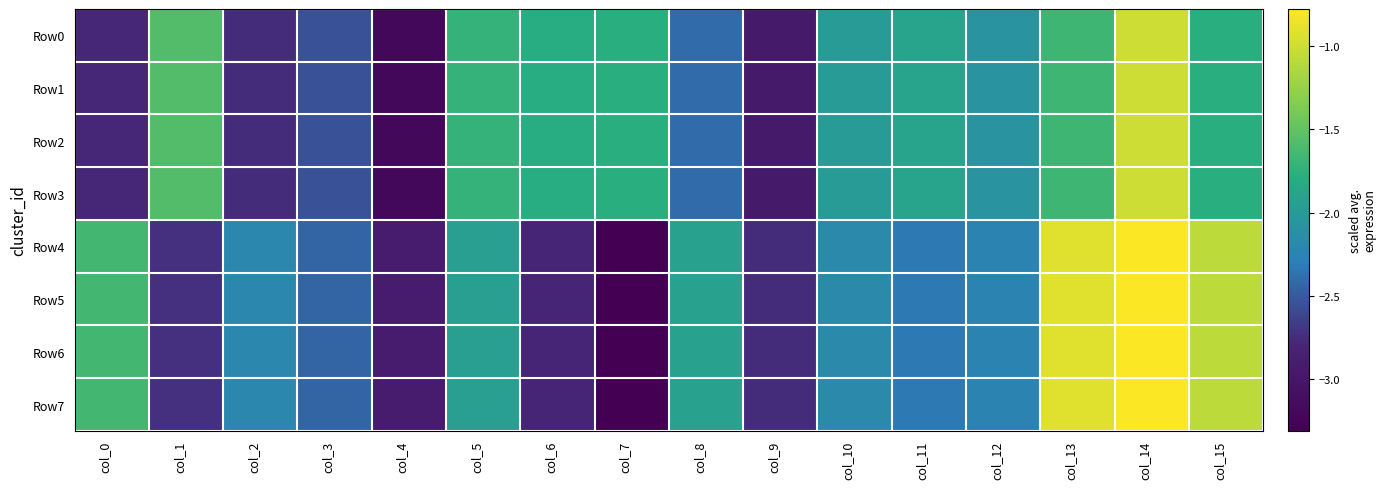

Reading left to right, transcribe all the data shown in this chart.

Row0: col_0=-2.8	col_1=-1.6	col_2=-2.8	col_3=-2.5	col_4=-3.2	col_5=-1.7	col_6=-1.8	col_7=-1.8	col_8=-2.4	col_9=-2.9	col_10=-2.0	col_11=-1.9	col_12=-2.1	col_13=-1.7	col_14=-1.0	col_15=-1.8
Row1: col_0=-2.8	col_1=-1.6	col_2=-2.8	col_3=-2.5	col_4=-3.2	col_5=-1.7	col_6=-1.8	col_7=-1.8	col_8=-2.4	col_9=-2.9	col_10=-2.0	col_11=-1.9	col_12=-2.1	col_13=-1.7	col_14=-1.0	col_15=-1.8
Row2: col_0=-2.8	col_1=-1.6	col_2=-2.8	col_3=-2.5	col_4=-3.2	col_5=-1.7	col_6=-1.8	col_7=-1.8	col_8=-2.4	col_9=-2.9	col_10=-2.0	col_11=-1.9	col_12=-2.1	col_13=-1.7	col_14=-1.0	col_15=-1.8
Row3: col_0=-2.8	col_1=-1.6	col_2=-2.8	col_3=-2.5	col_4=-3.2	col_5=-1.7	col_6=-1.8	col_7=-1.8	col_8=-2.4	col_9=-2.9	col_10=-2.0	col_11=-1.9	col_12=-2.1	col_13=-1.7	col_14=-1.0	col_15=-1.8
Row4: col_0=-1.7	col_1=-2.7	col_2=-2.2	col_3=-2.4	col_4=-2.9	col_5=-1.9	col_6=-2.8	col_7=-3.3	col_8=-1.9	col_9=-2.8	col_10=-2.2	col_11=-2.3	col_12=-2.2	col_13=-0.9	col_14=-0.8	col_15=-1.1
Row5: col_0=-1.7	col_1=-2.7	col_2=-2.2	col_3=-2.4	col_4=-2.9	col_5=-1.9	col_6=-2.8	col_7=-3.3	col_8=-1.9	col_9=-2.8	col_10=-2.2	col_11=-2.3	col_12=-2.2	col_13=-0.9	col_14=-0.8	col_15=-1.1
Row6: col_0=-1.7	col_1=-2.7	col_2=-2.2	col_3=-2.4	col_4=-2.9	col_5=-1.9	col_6=-2.8	col_7=-3.3	col_8=-1.9	col_9=-2.8	col_10=-2.2	col_11=-2.3	col_12=-2.2	col_13=-0.9	col_14=-0.8	col_15=-1.1
Row7: col_0=-1.7	col_1=-2.7	col_2=-2.2	col_3=-2.4	col_4=-2.9	col_5=-1.9	col_6=-2.8	col_7=-3.3	col_8=-1.9	col_9=-2.8	col_10=-2.2	col_11=-2.3	col_12=-2.2	col_13=-0.9	col_14=-0.8	col_15=-1.1